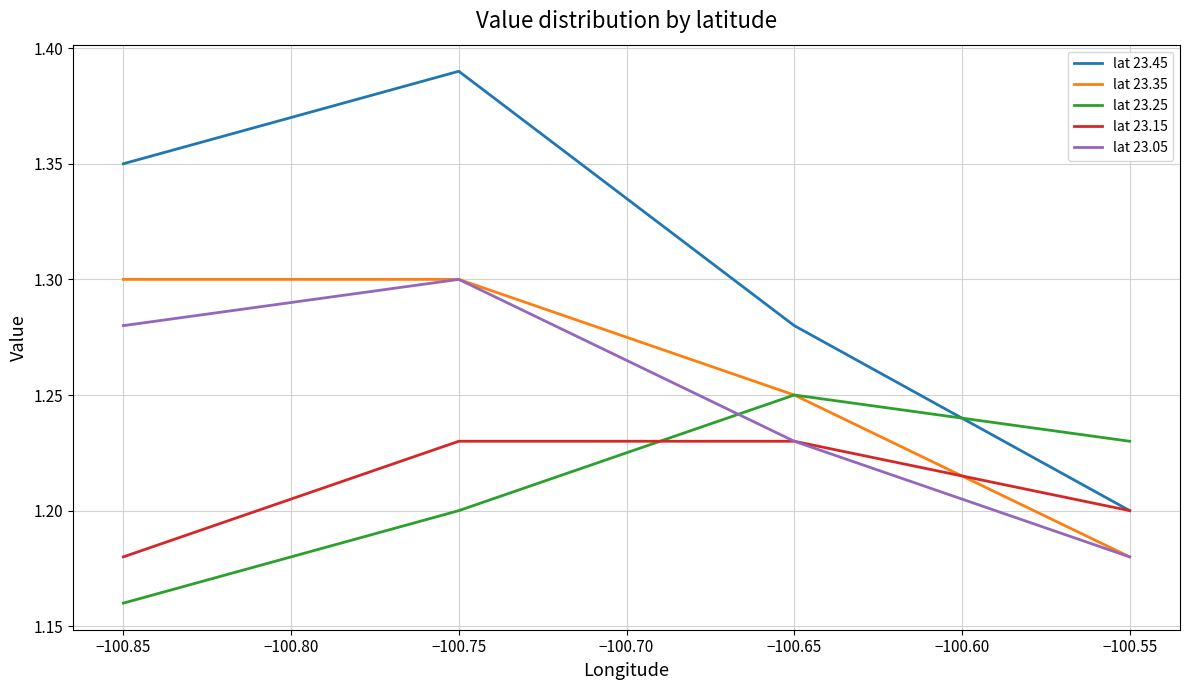

Which category has the highest value in the lat 23.25 series?

−100.65